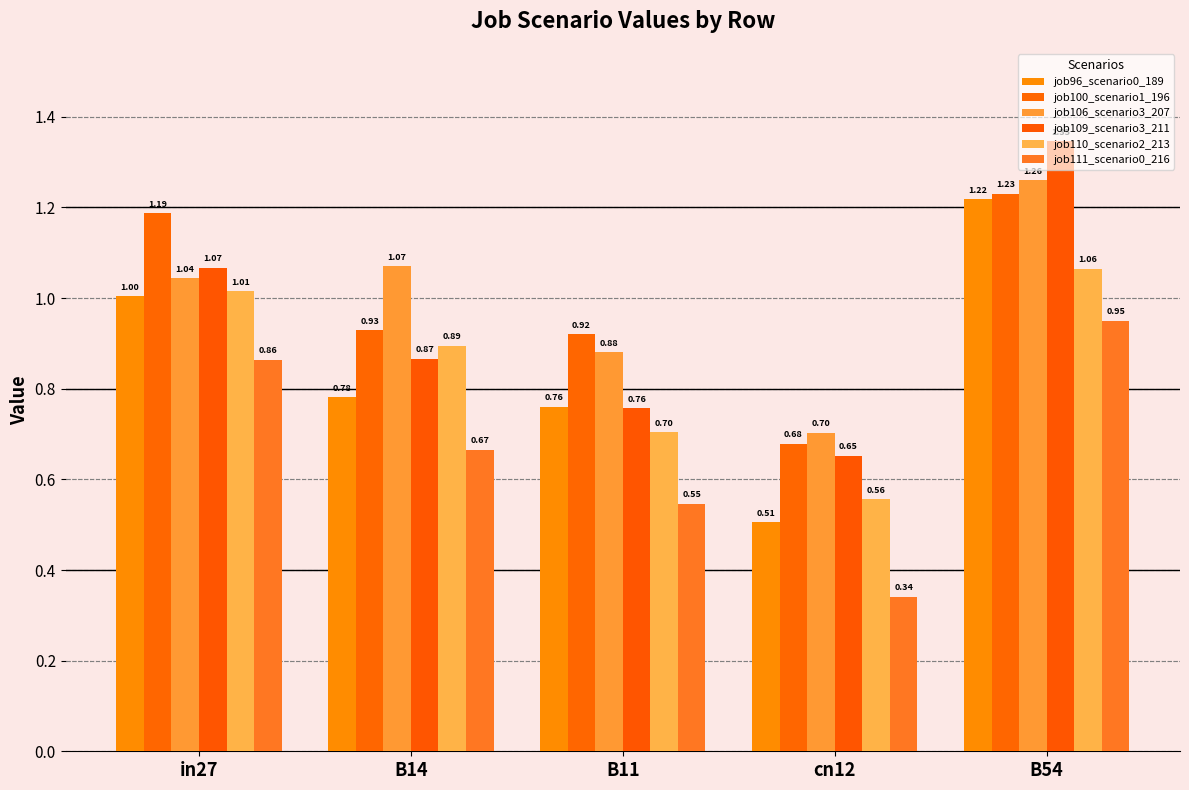

True or false: job110_scenario2_213 has a value of 0.7 at B11.

True